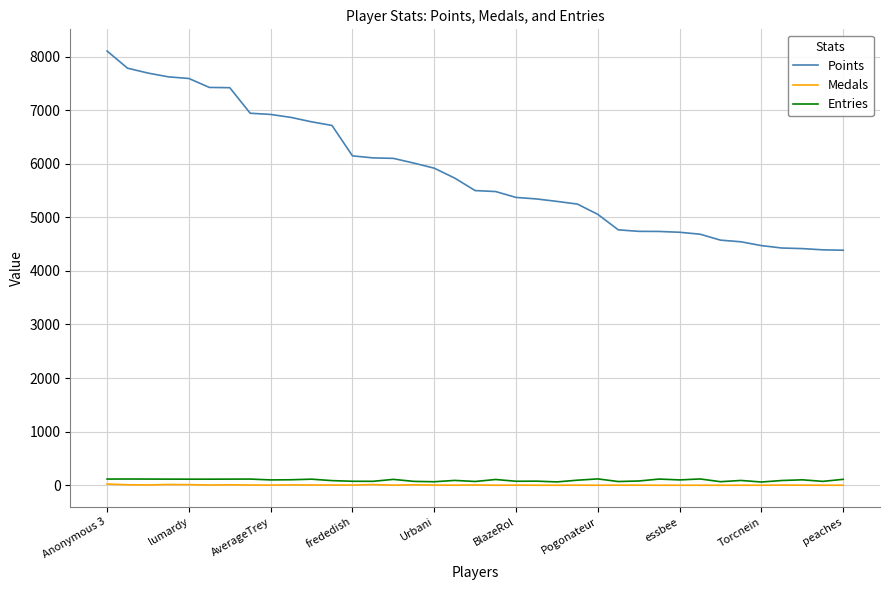

What is the average value of the Medals series?

4